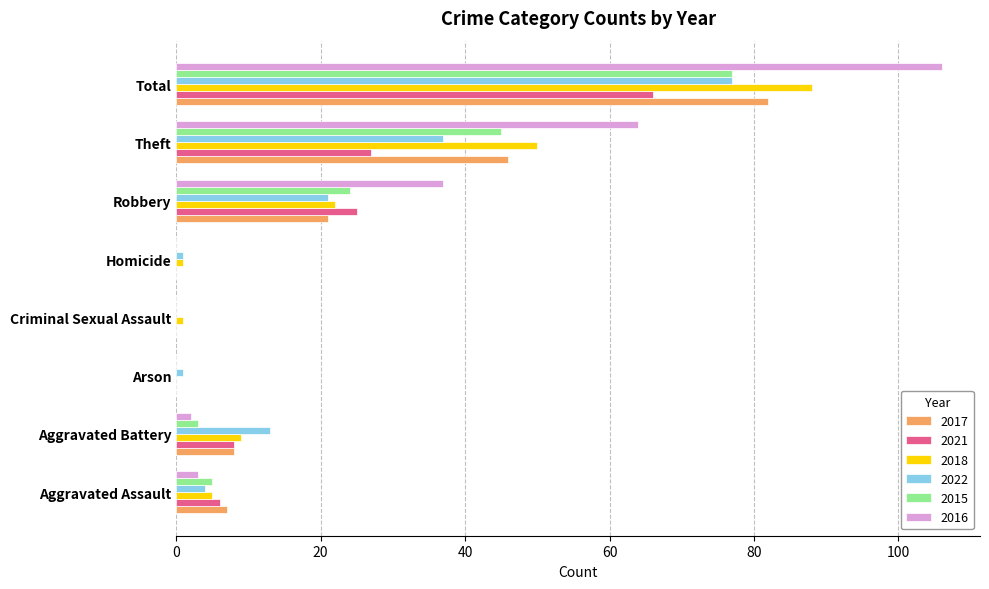

True or false: 2021 has a value of 27 at Theft.

True